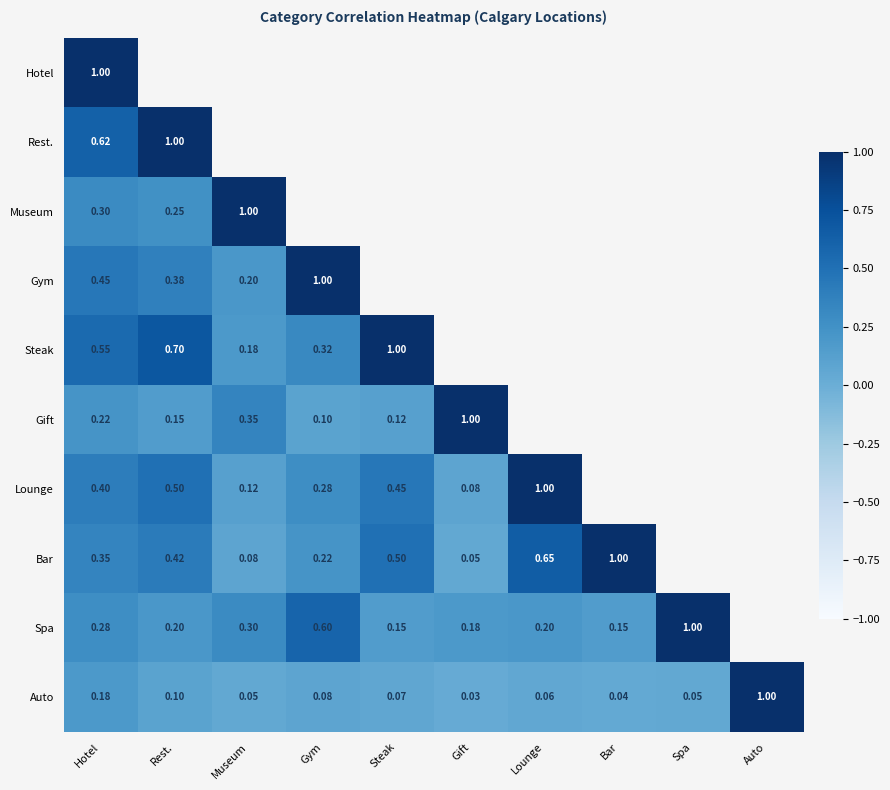

Is the value of Rest. at Hotel greater than the value of Auto at Lounge?

Yes